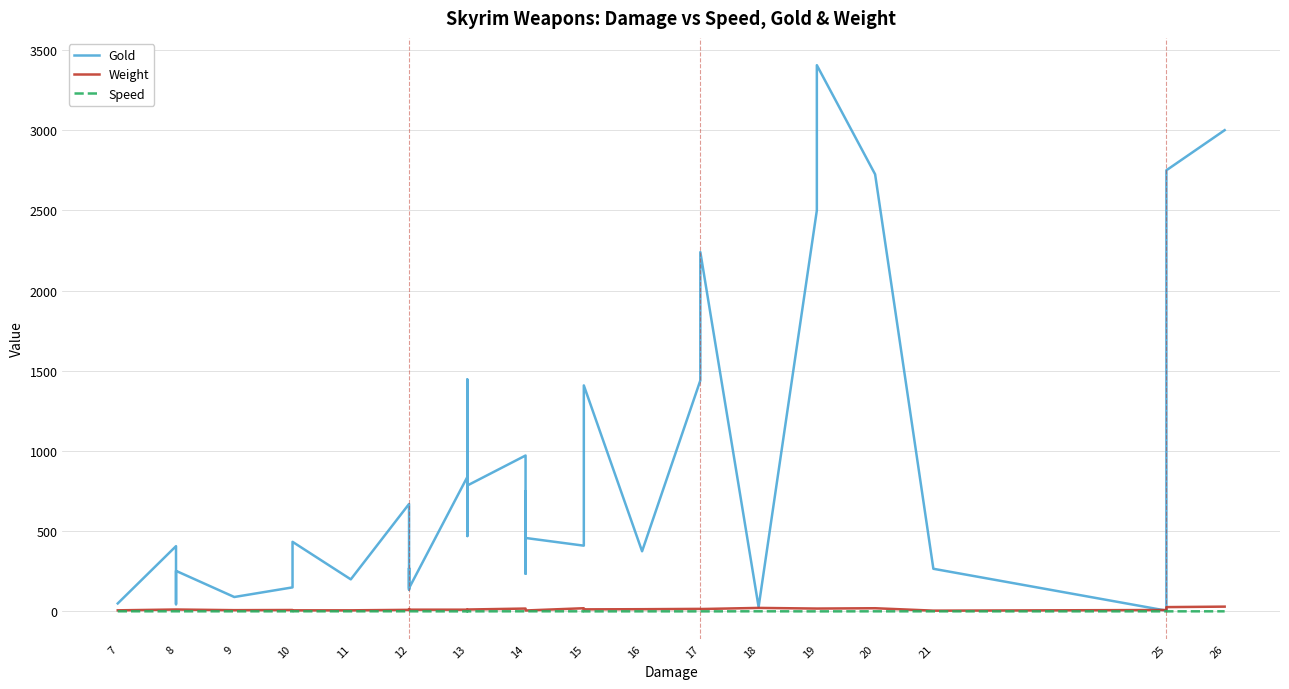

Reading left to right, what are all the values shown in this chart?

Gold: 50.0	50.0	50.0	407.0	45.0	253.0	90.0	150.0	434.0	200.0	670.0	493.0	135.0	270.0	145.0	838.0	580.0	1446.0	470.0	785.0	972.0	530.0	235.0	750.0	458.0	410.0	820.0	1409.0	375.0	1440.0	1800.0	2240.0	28.0	2500.0	3405.0	2725.0	266.0	5.0	2750.0	3000.0
Weight: 7.0	7.0	7.0	12.0	12.0	12.0	8.0	9.0	7.0	7.0	10.0	9.0	15.0	10.0	11.0	11.0	11.0	10.0	12.0	12.0	18.0	18.0	18.0	18.0	6.0	20.0	14.0	13.0	14.0	16.0	15.0	15.0	22.0	18.0	18.0	20.0	5.0	9.0	27.0	30.0
Speed: 0.9	0.9	0.9	0.9	0.9	0.9	0.8	0.8	0.9	0.9	1.0	0.5	0.8	0.8	0.9	0.5	0.7	0.8	0.7	0.7	0.9	0.9	0.9	0.9	0.9	0.8	0.6	0.5	0.6	0.6	0.6	0.5	0.9	0.5	0.5	0.8	0.7	0.6	0.7	0.8